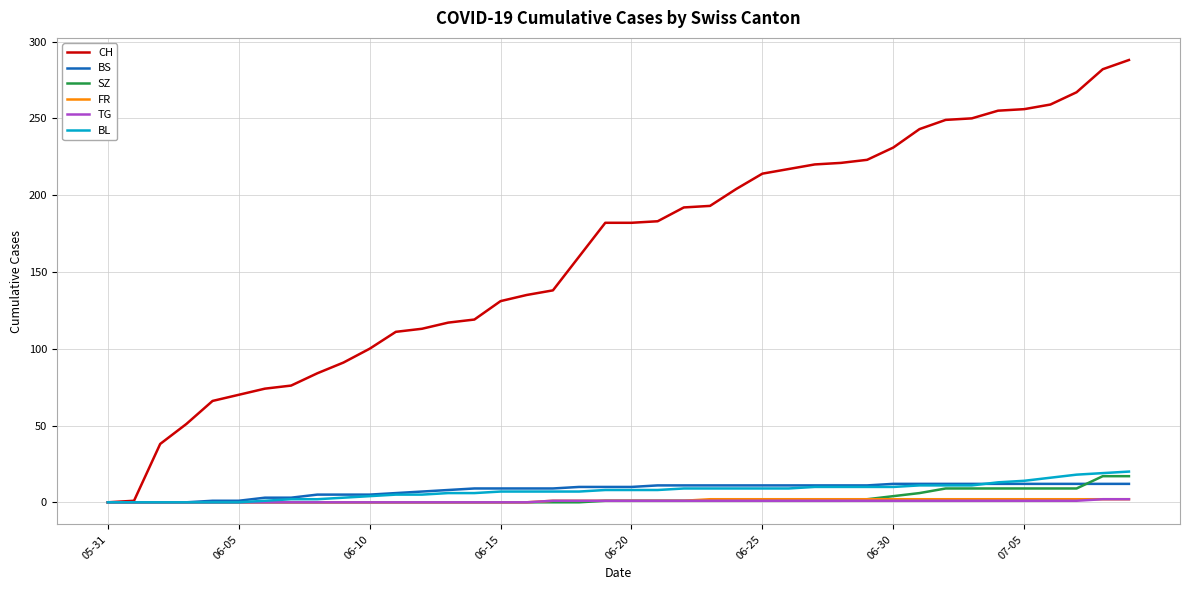

What is the average value of the FR series?

1